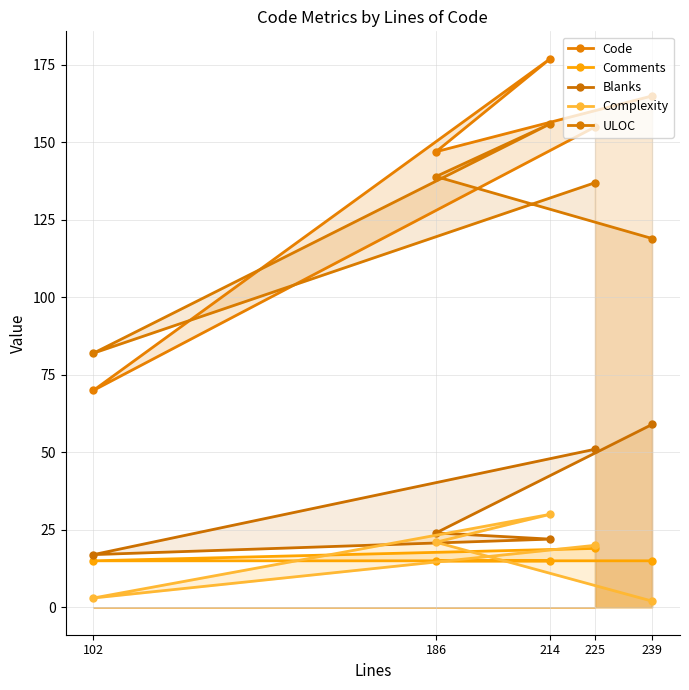

What is the total value across all series at 225?

382